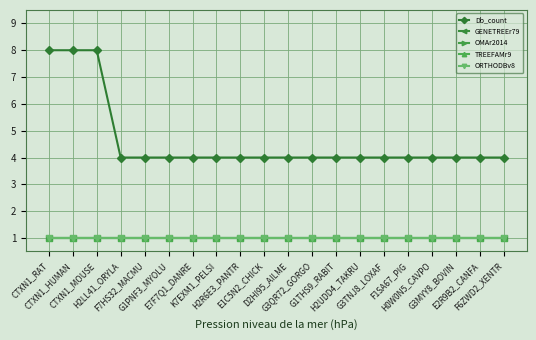

True or false: GENETREEr79 and TREEFAMr9 intersect in this chart.

False